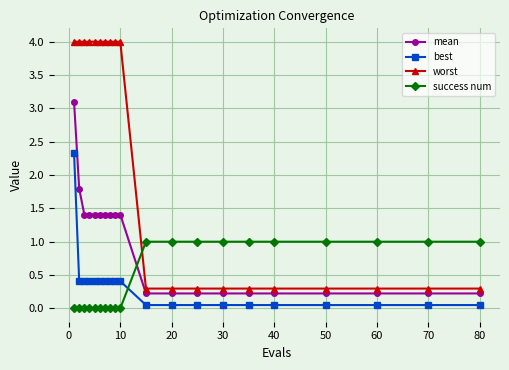

What is the maximum value for worst?

4.0